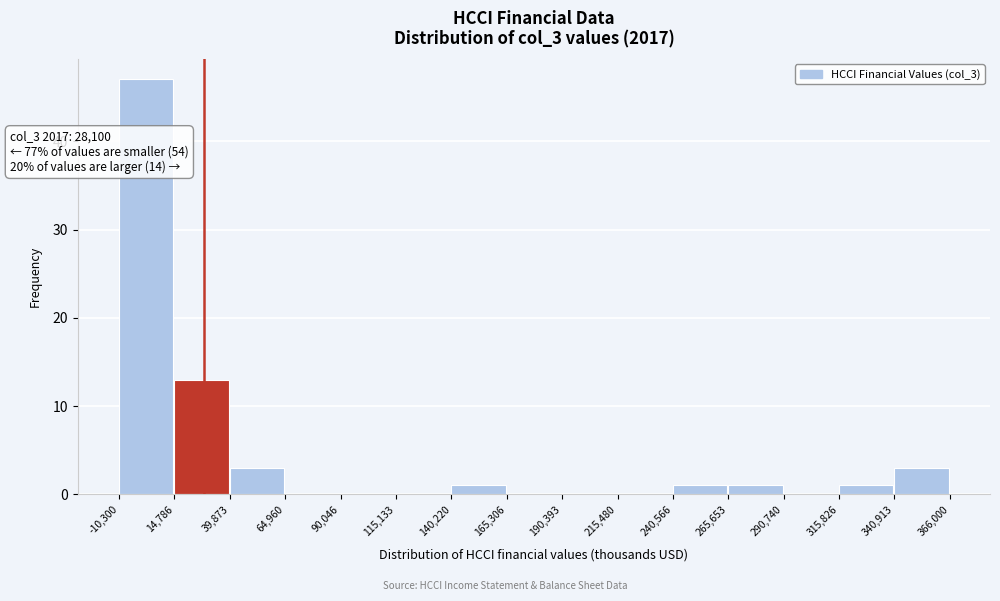

Which range on the x-axis has the tallest bar?

-10,300 to 14,786